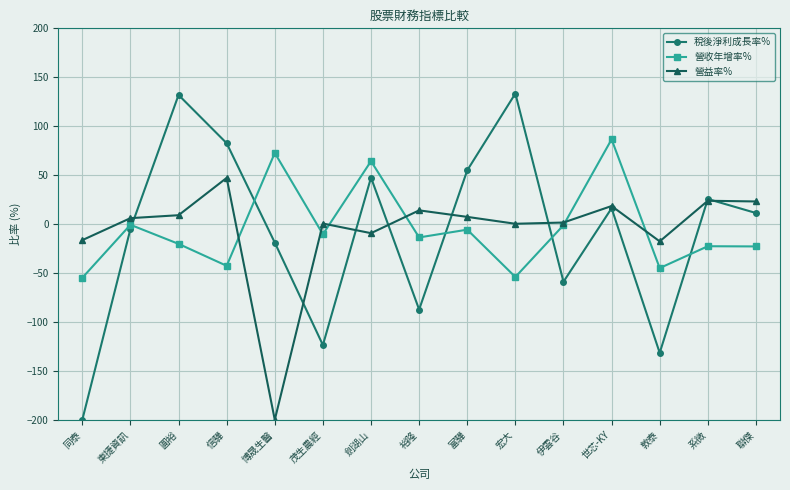

At which label does 營益率% reach its peak?

信驊